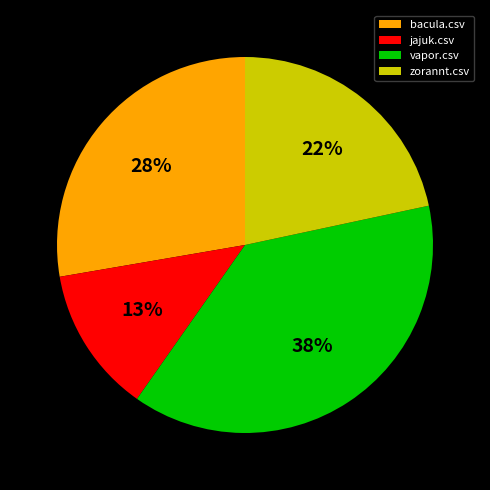

How many slices are in this pie chart?

4